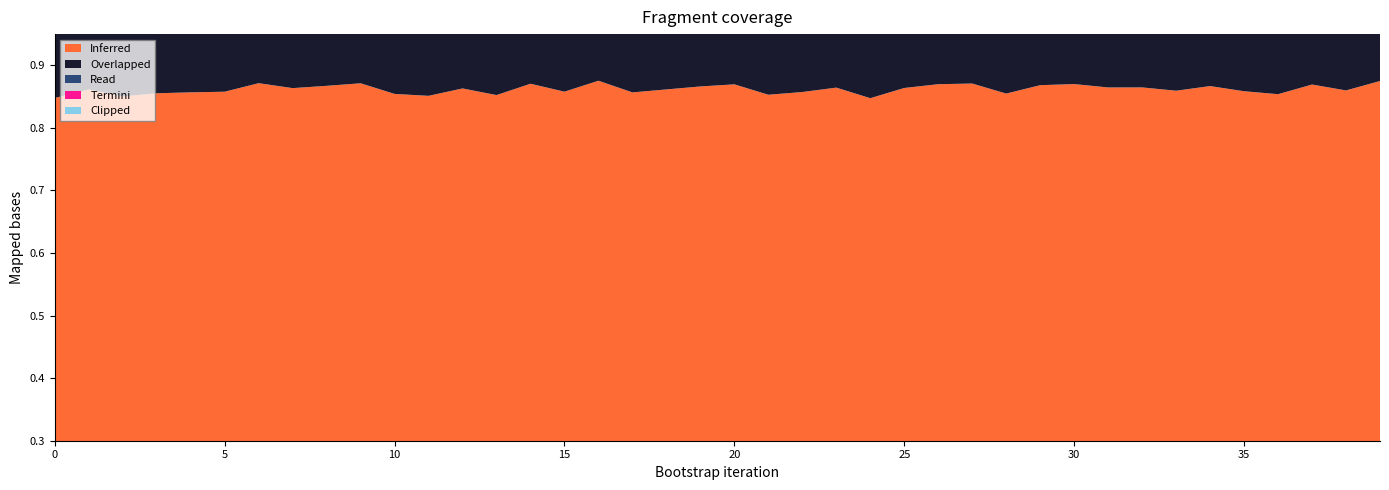

True or false: Overlapped has a value of 0.4 at 34.

False